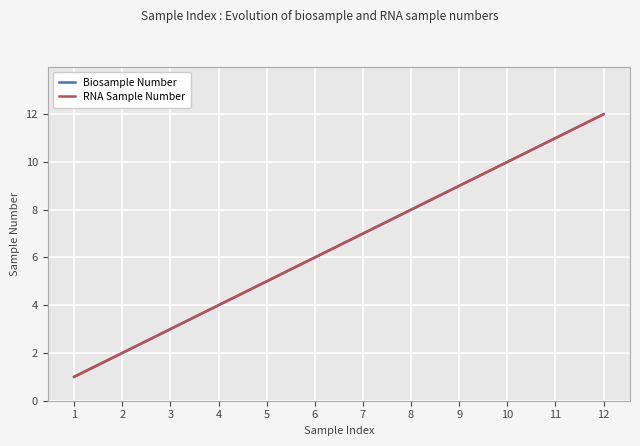

Which series changed the most between 8 and 12?

Biosample Number